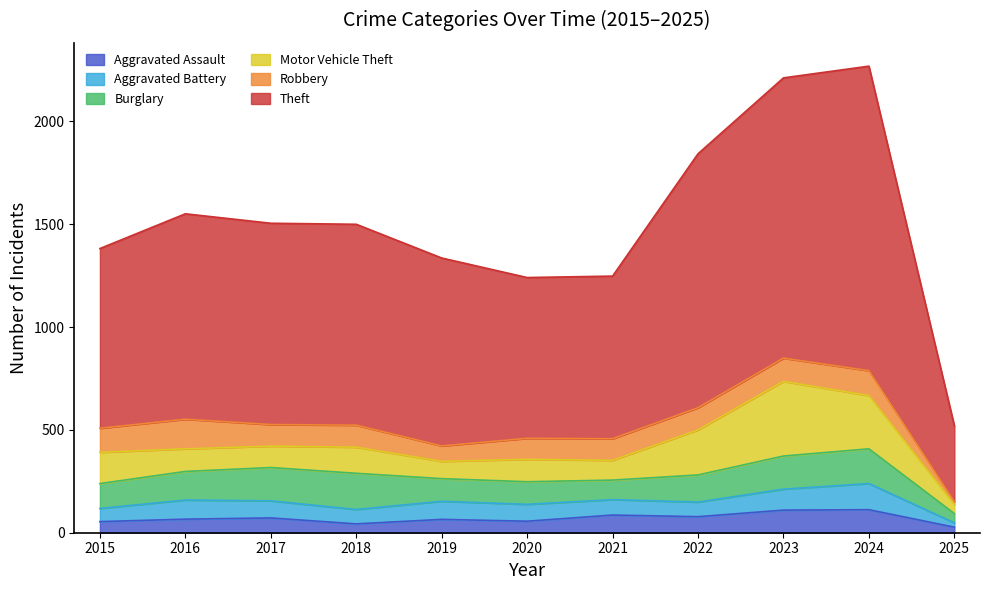

Which has a higher value, 2018 or 2023?

2023